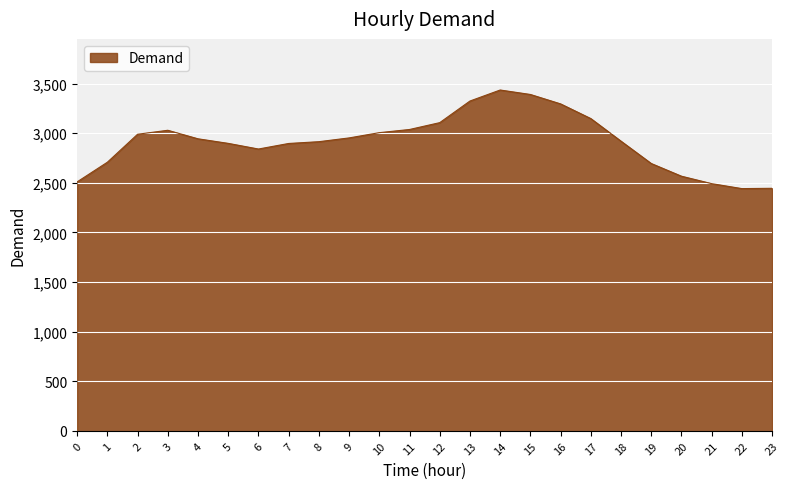

True or false: the data shows 2920 at 18.

True